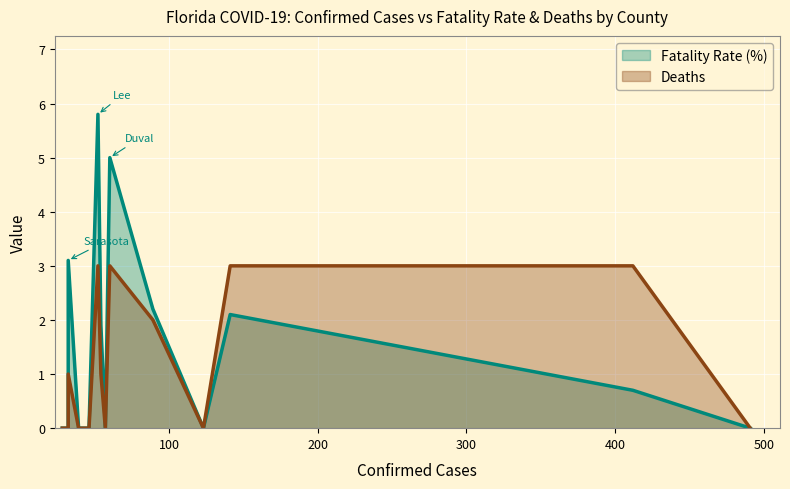

True or false: Deaths and Fatality Rate (%) cross at least once.

False